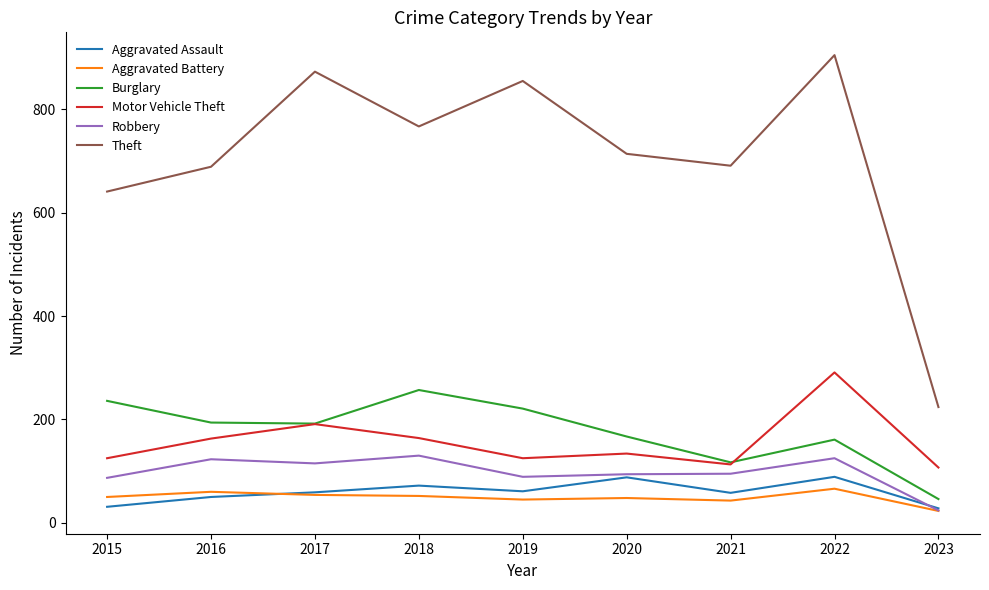

What is the sum of the Theft values at 2015 and 2020?

1355